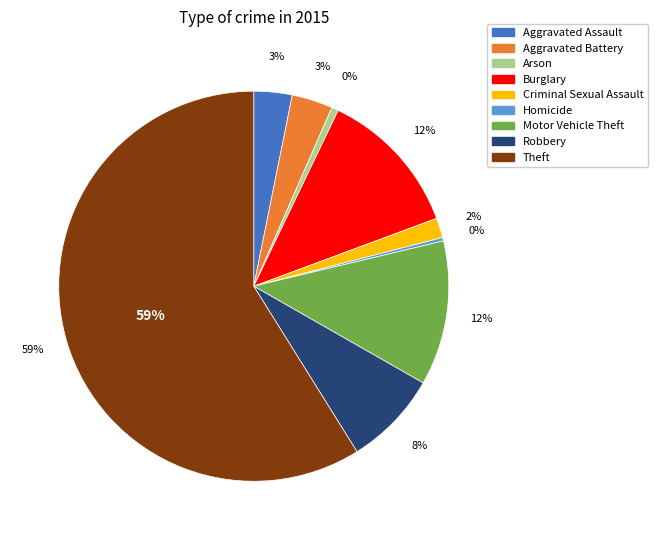

What percentage is the Motor Vehicle Theft slice, to the nearest percent?

12%